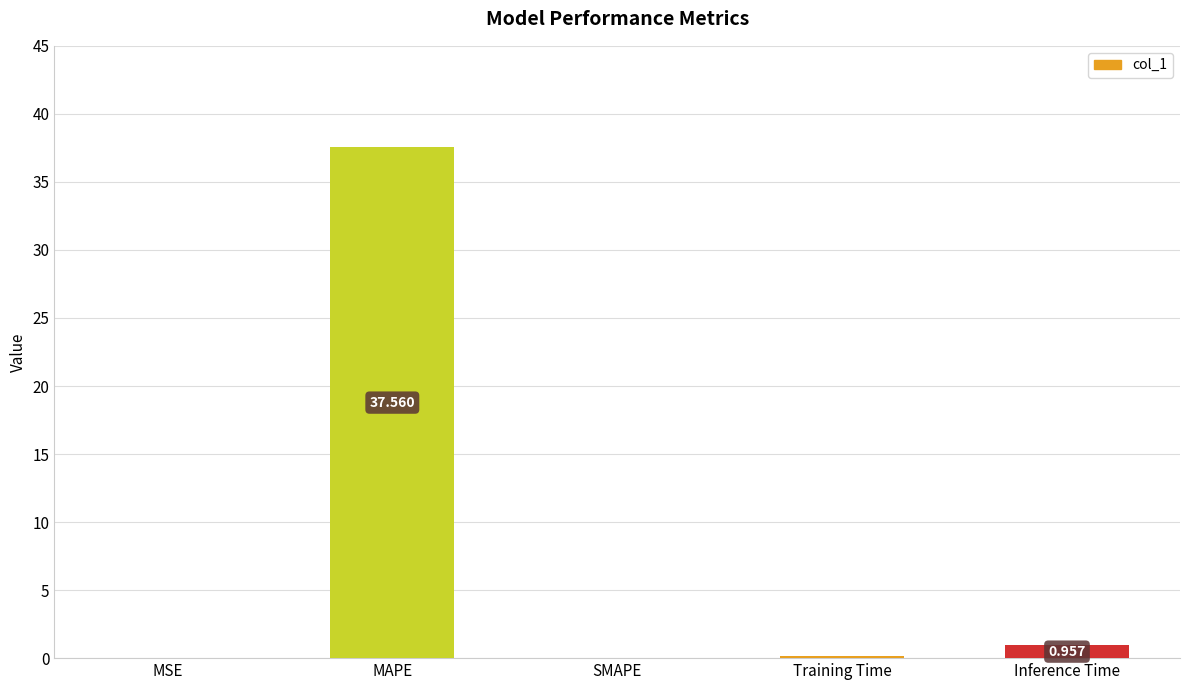

What is the greatest value displayed?

37.6